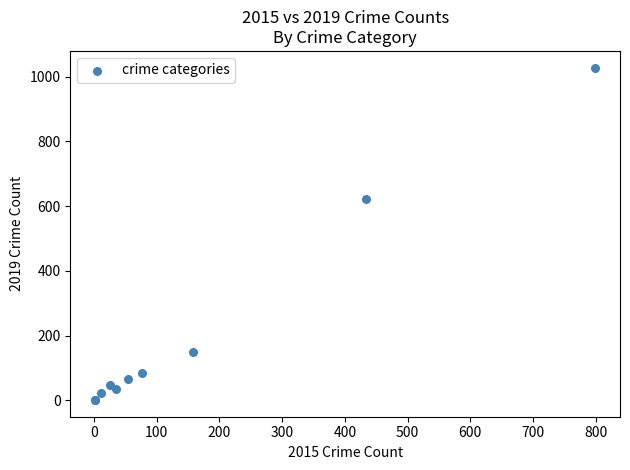

What Y value in the scatter plot is closest to 514?

621